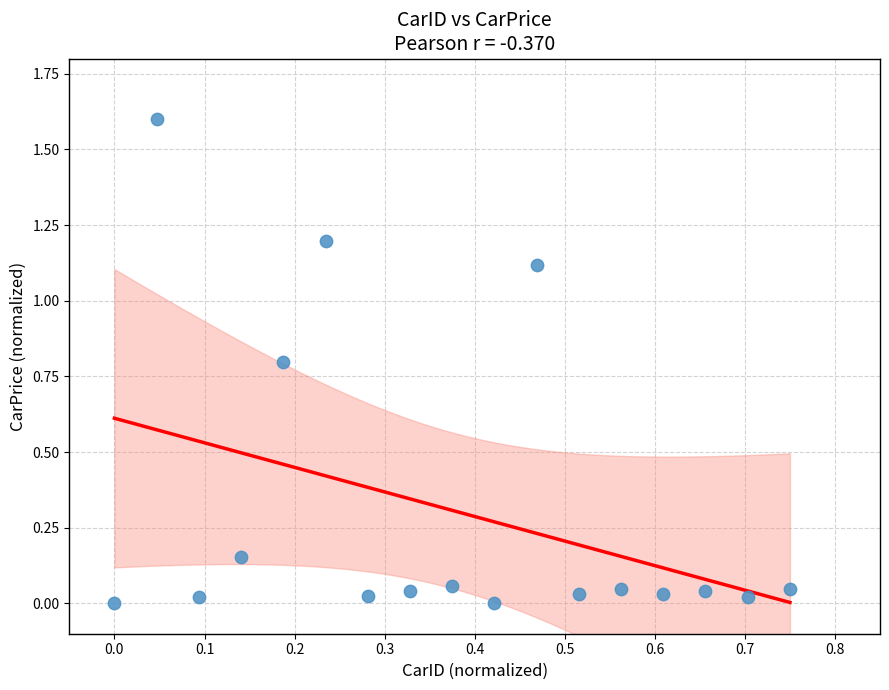

What is the range of Y values (max minus min)?

1.6